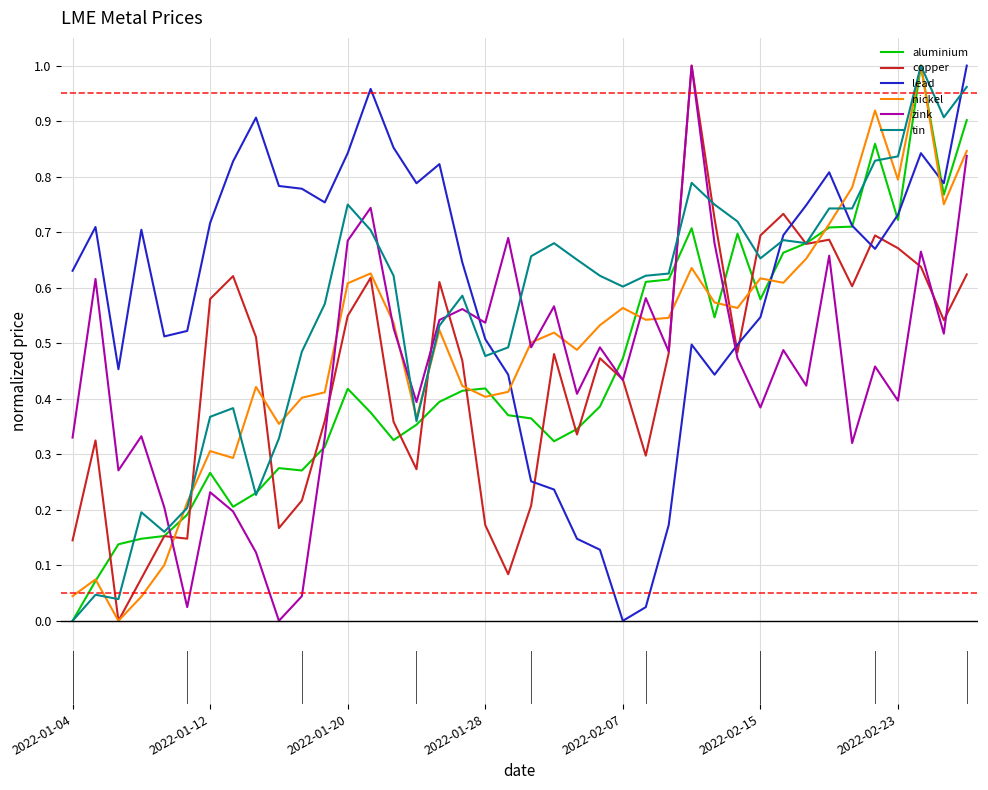

Which series has the largest total across all categories?

lead